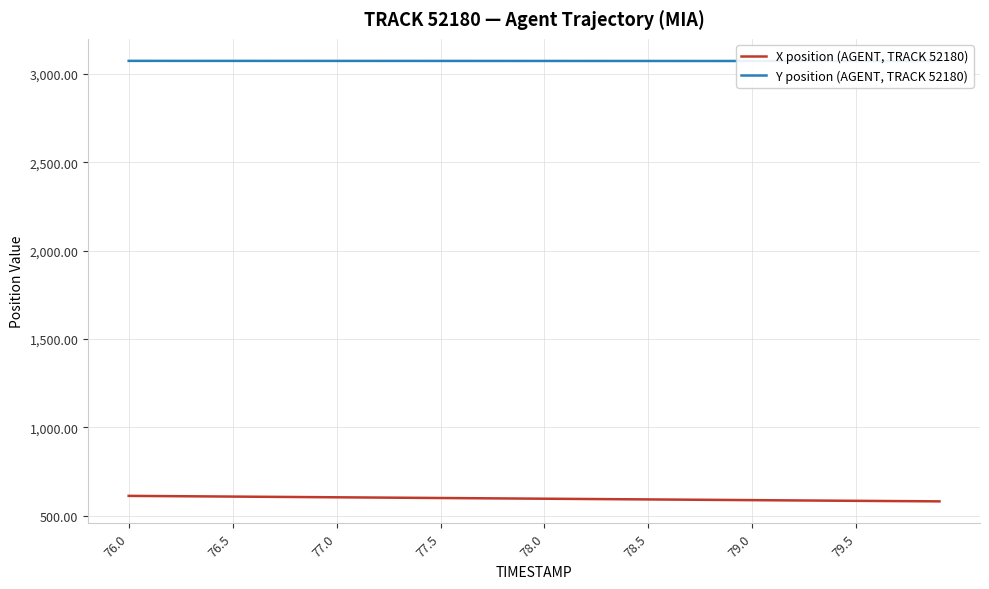

What is the lowest value of the X position (AGENT, TRACK 52180) series?

580.8